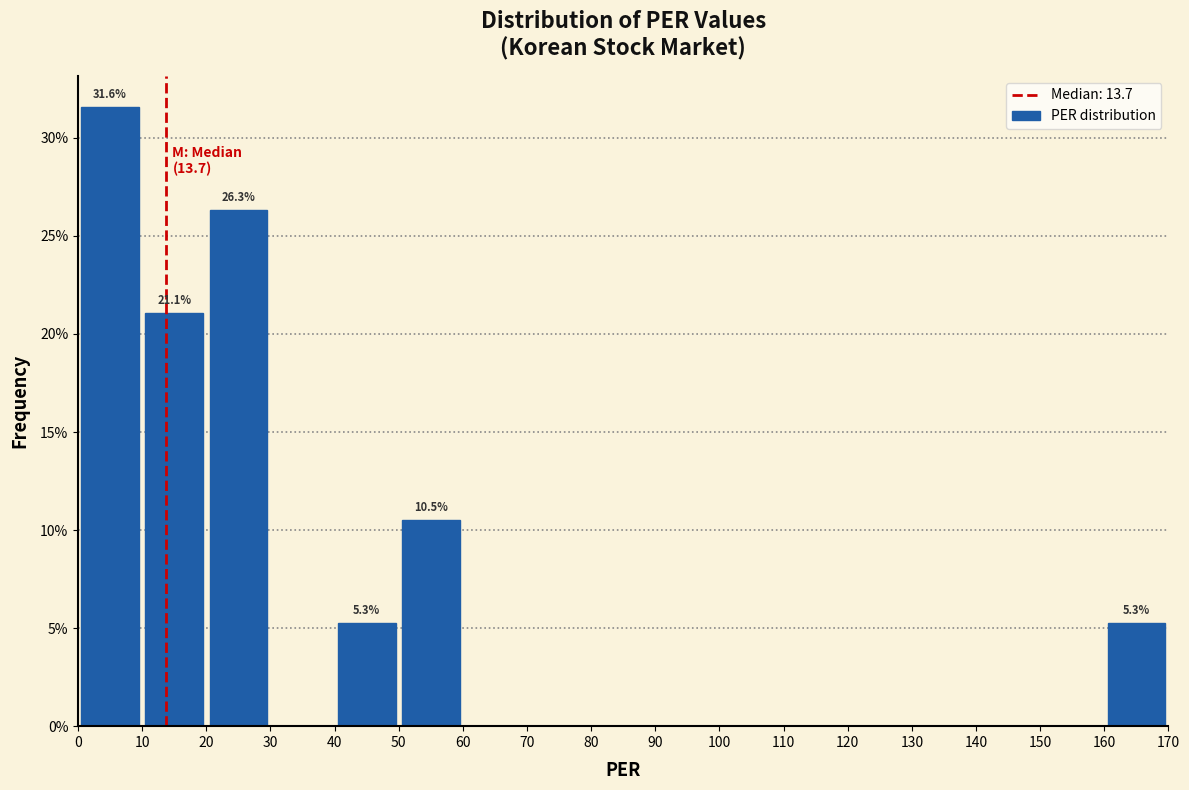

Over which range of the x-axis is the bar tallest?

0 to 10